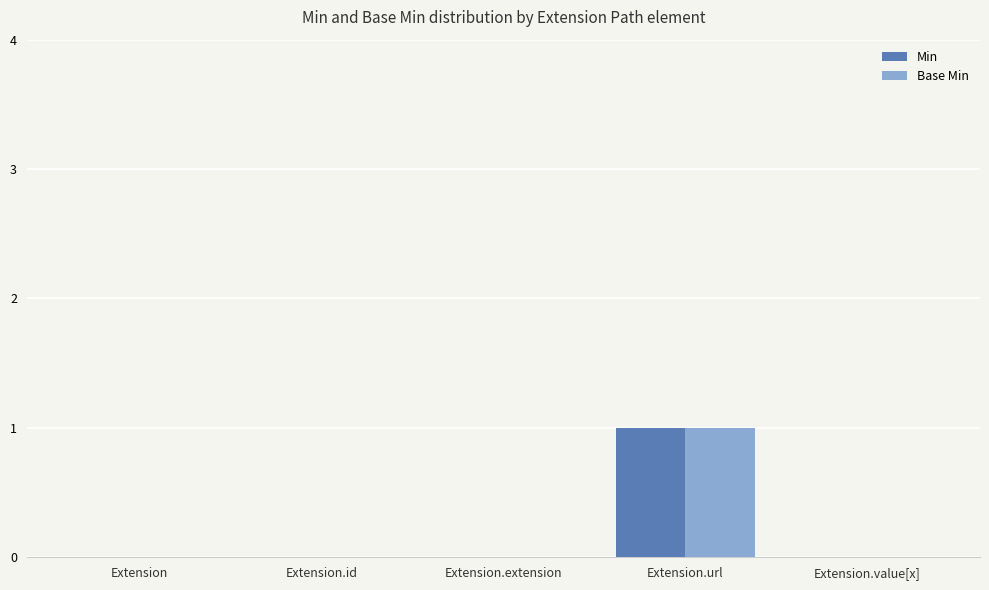

Is the value of Min at Extension.extension greater than the value of Base Min at Extension.url?

No